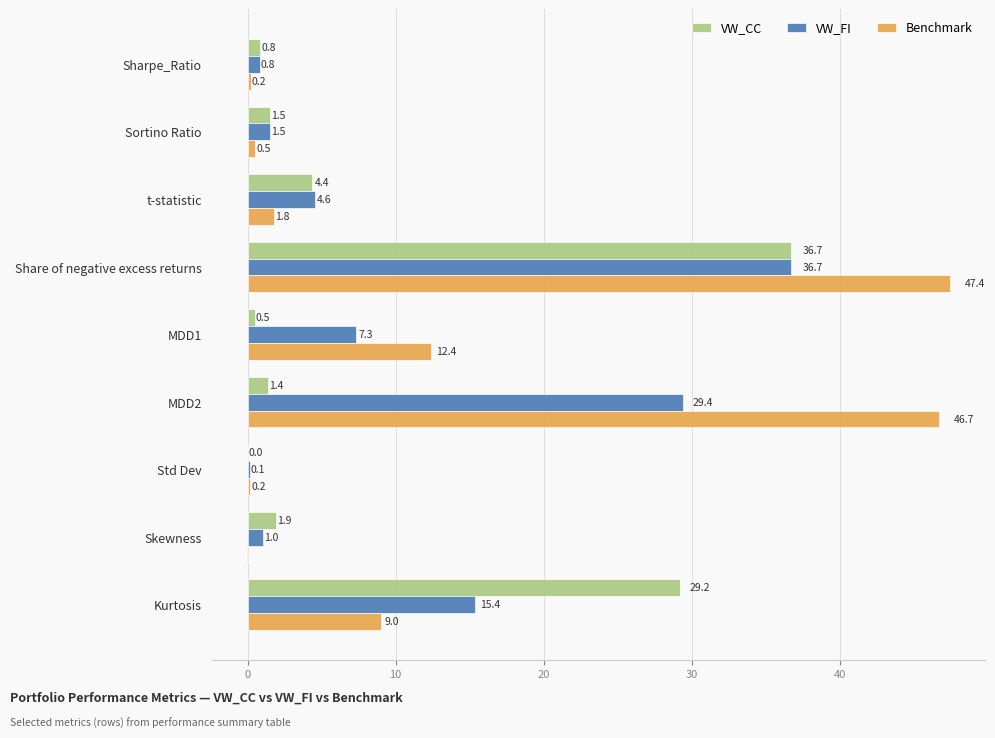

How many data points does each series have?

9